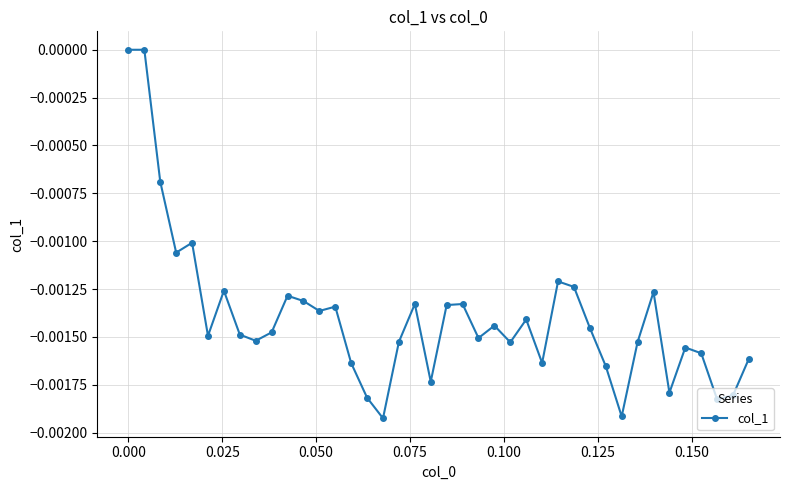

True or false: the data has more than 2 interior local peaks.

True